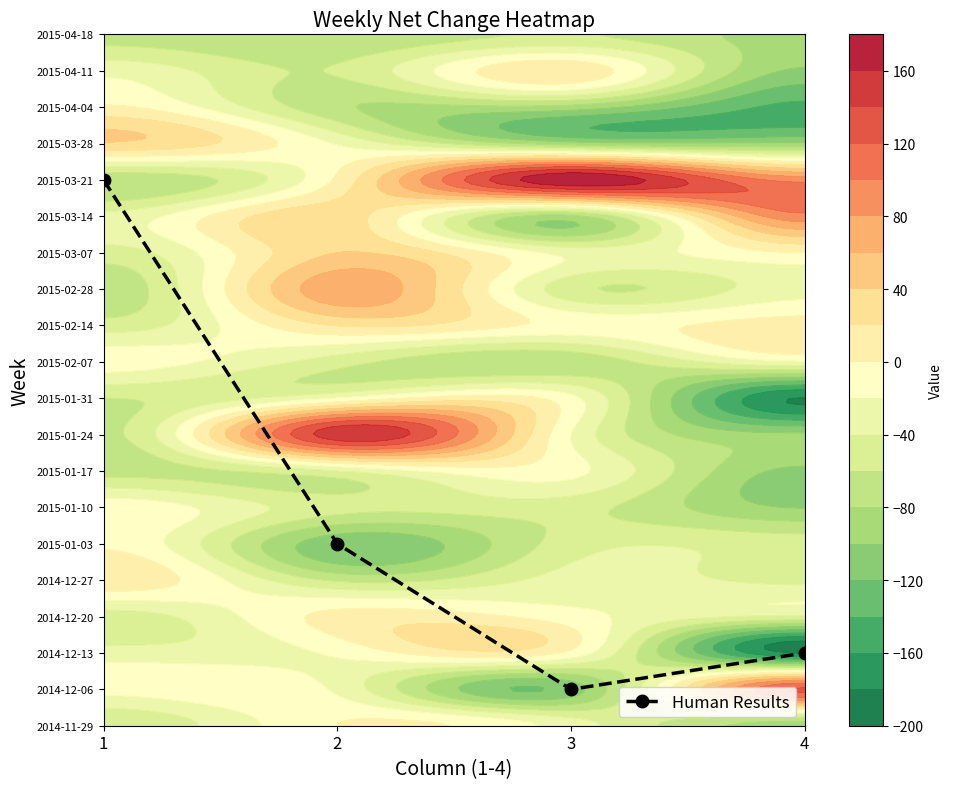

Reading left to right, list all the values displayed in this chart.

15	5	1	2